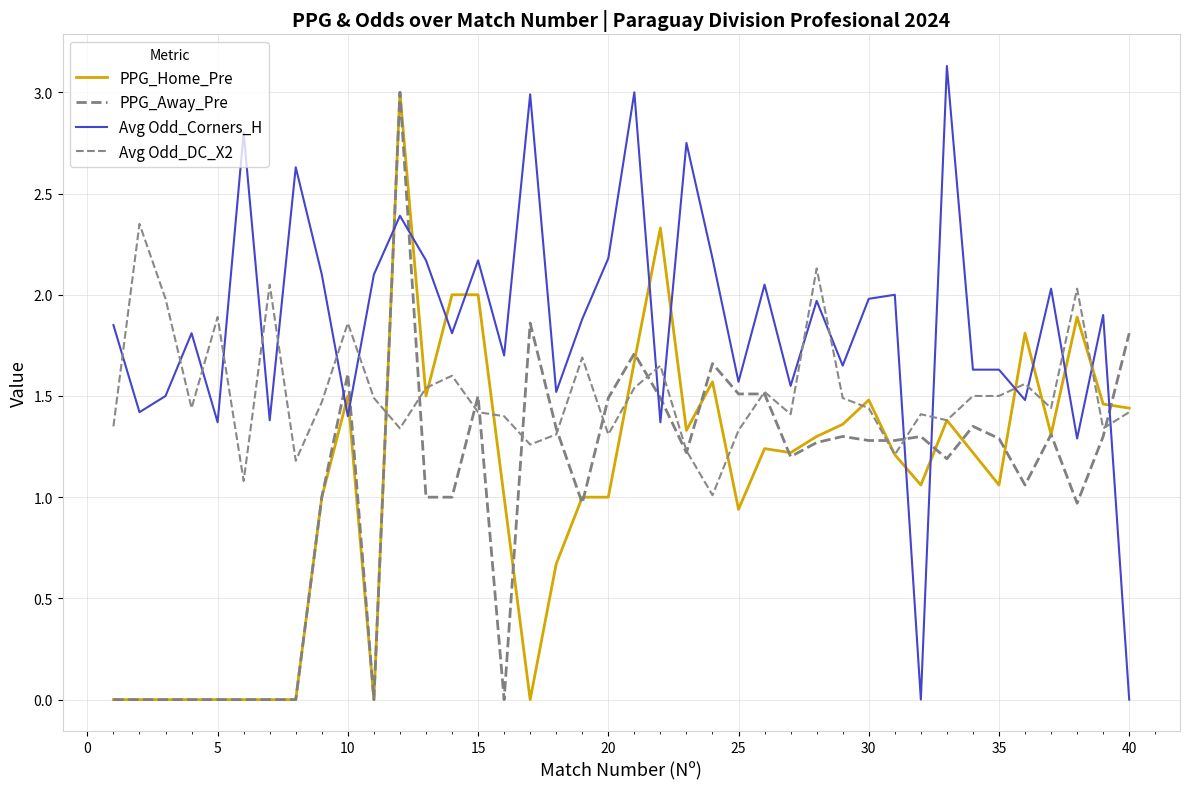

What is the sum of all PPG_Home_Pre values?

43.0